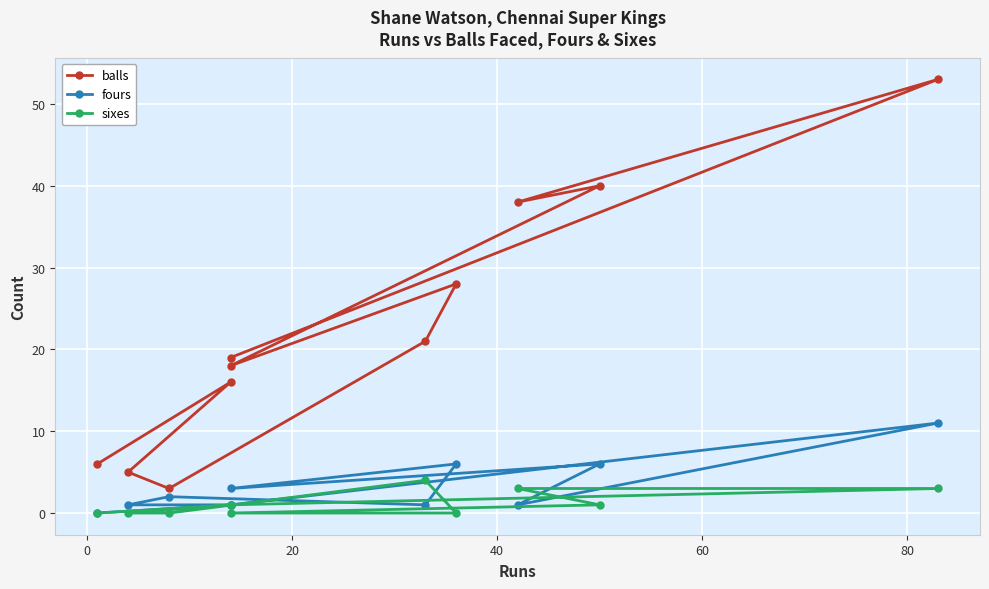

True or false: balls and fours intersect in this chart.

False